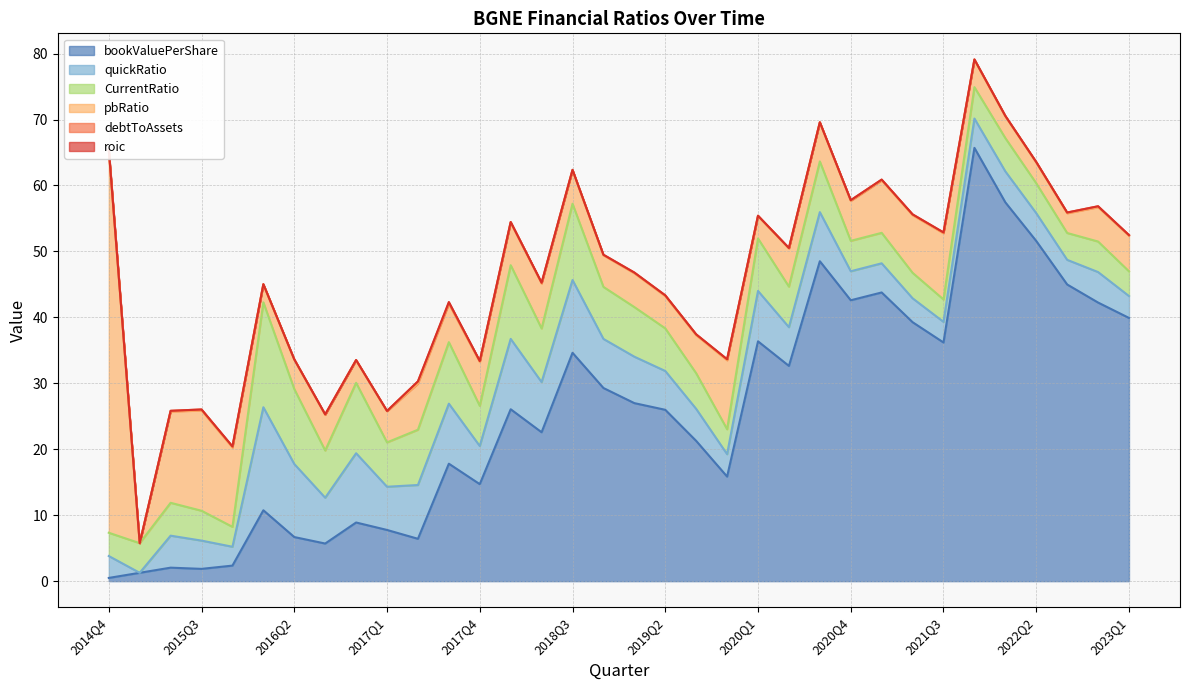

At which category is the sum across all series the highest?

2021Q4